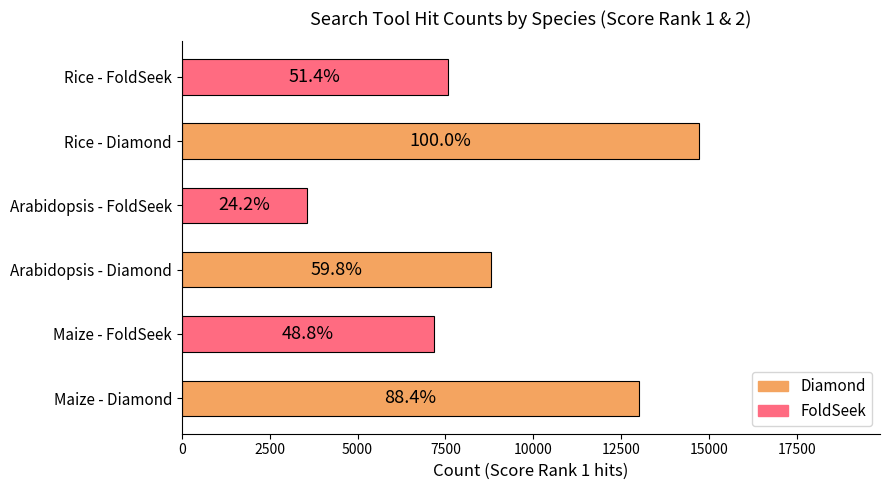

How many bars are there in total?

6